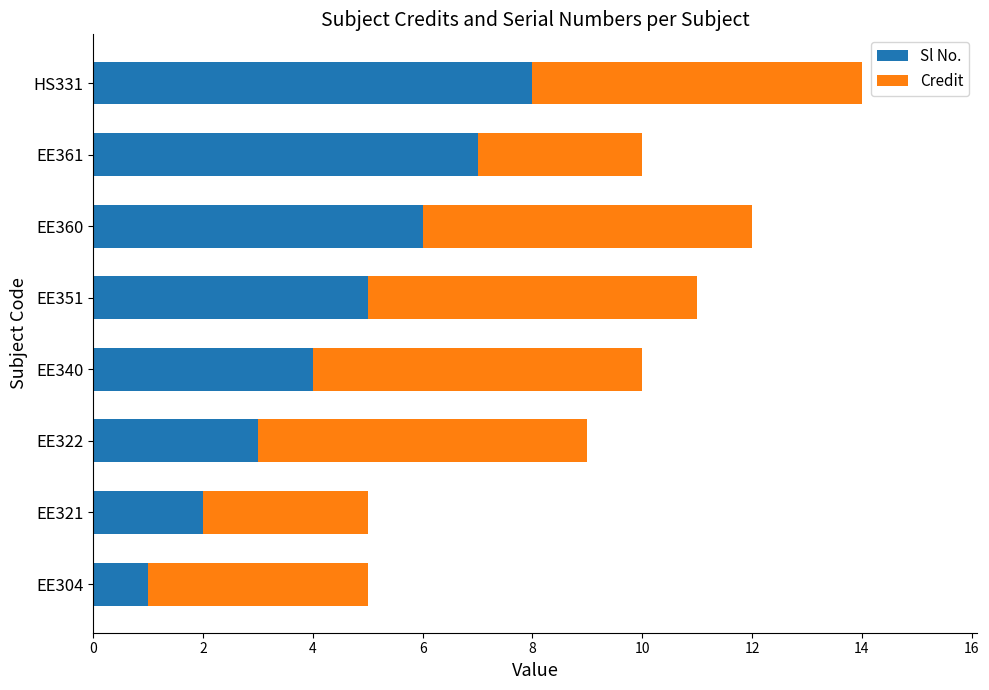

What is the total value across all series at EE340?

10